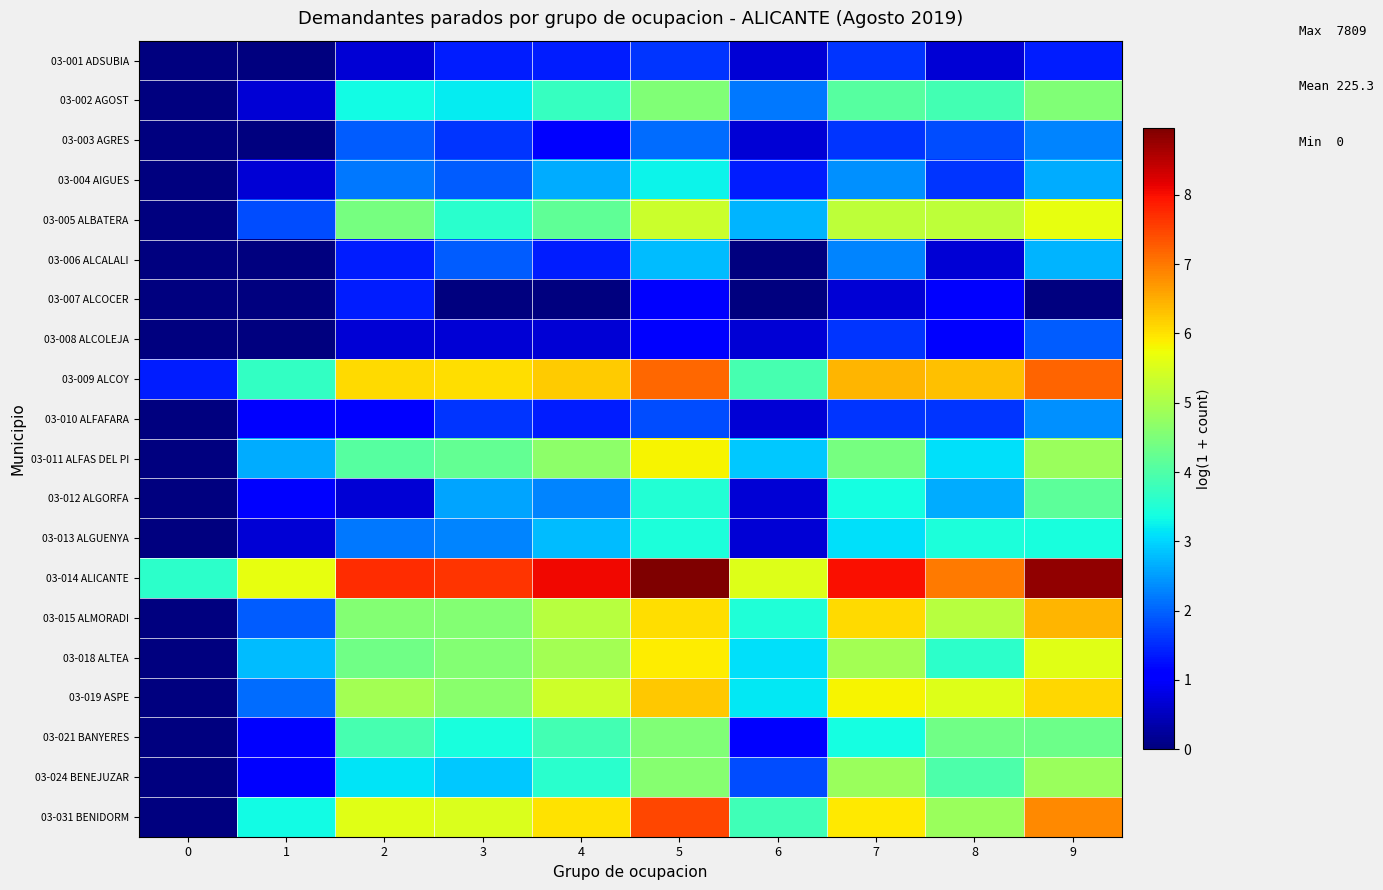

What is the spread (max minus min) of values at 5?

7.9